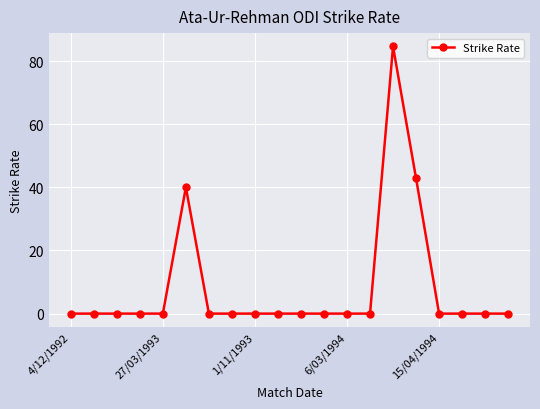

True or false: the data has more than 1 interior local peaks.

True